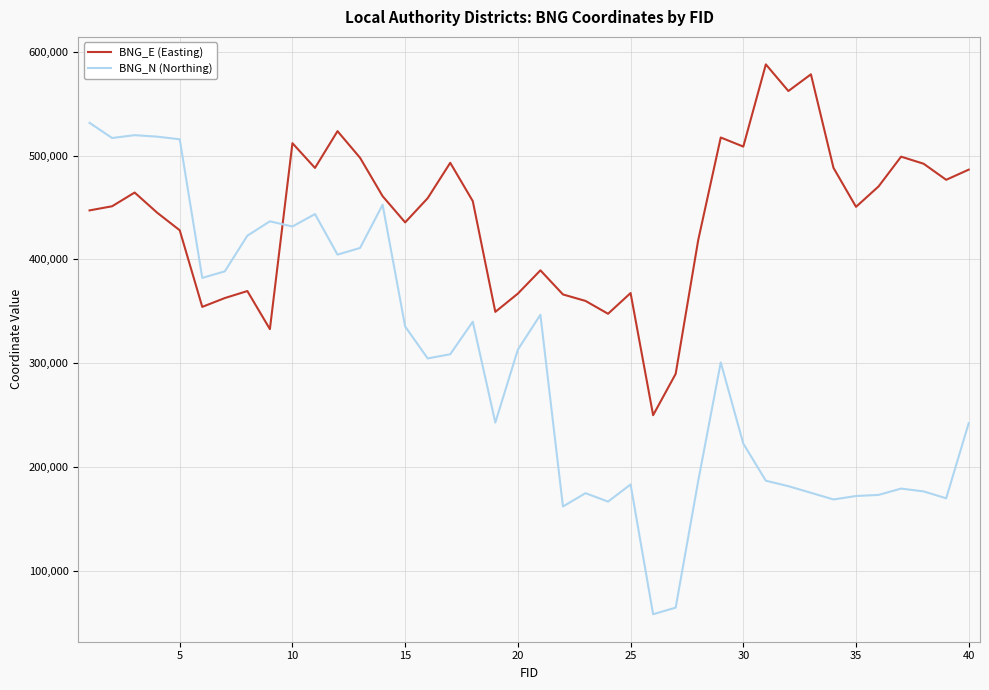

Rank the series by their average value, from lowest to highest.

BNG_N (Northing), BNG_E (Easting)